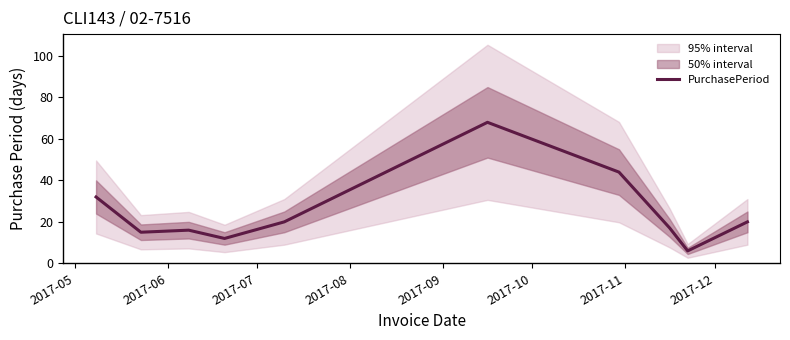

What is the highest value of the PurchasePeriod series?

68